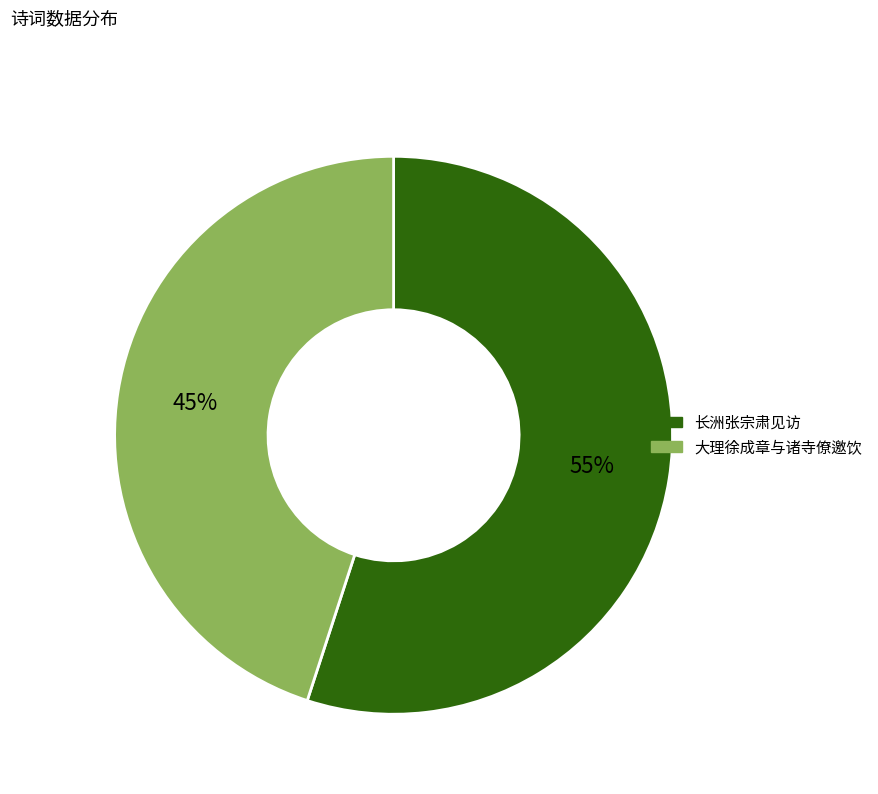

Does any single category account for the majority?

Yes